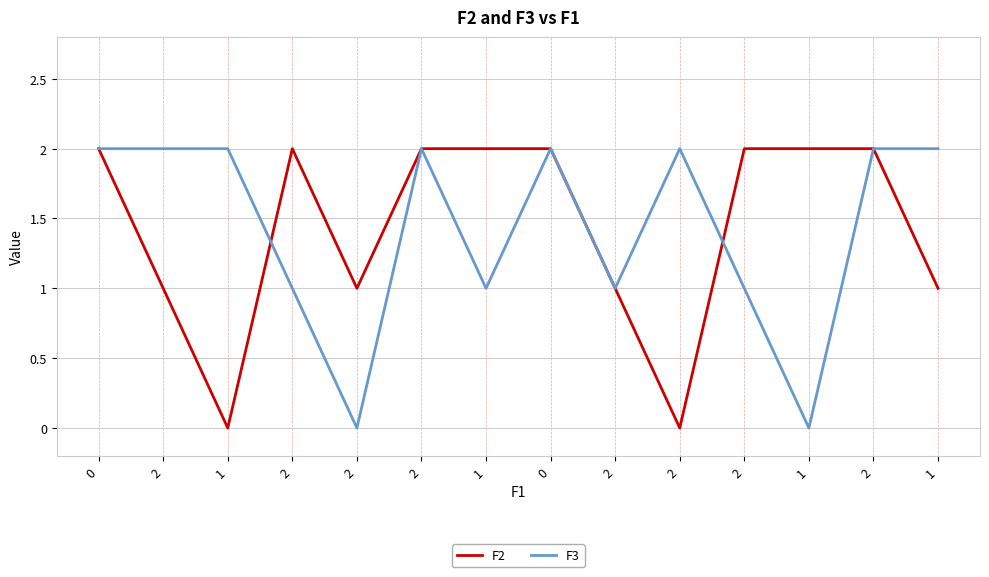

At how many categories does at least one series exceed 1?

12